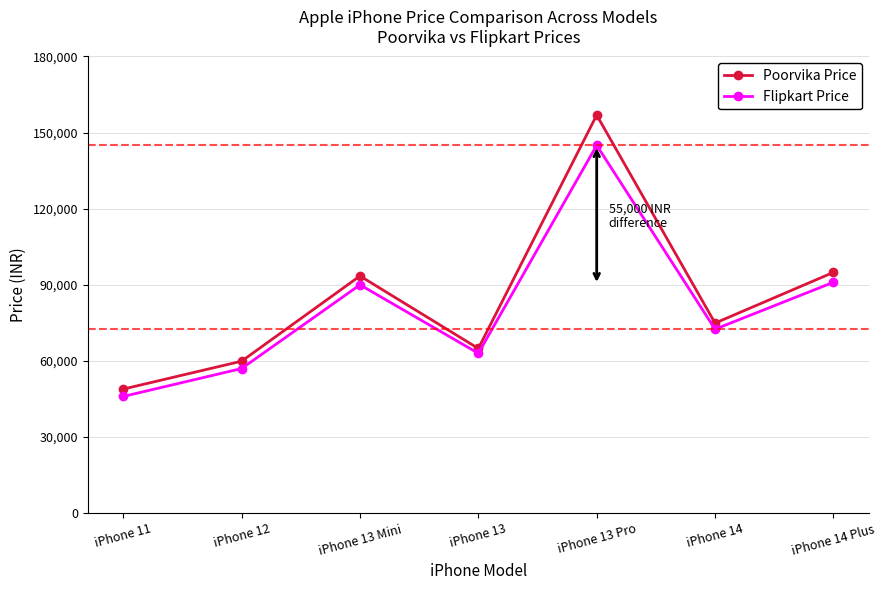

Where is the first local maximum for Poorvika Price?

iPhone 13 Mini